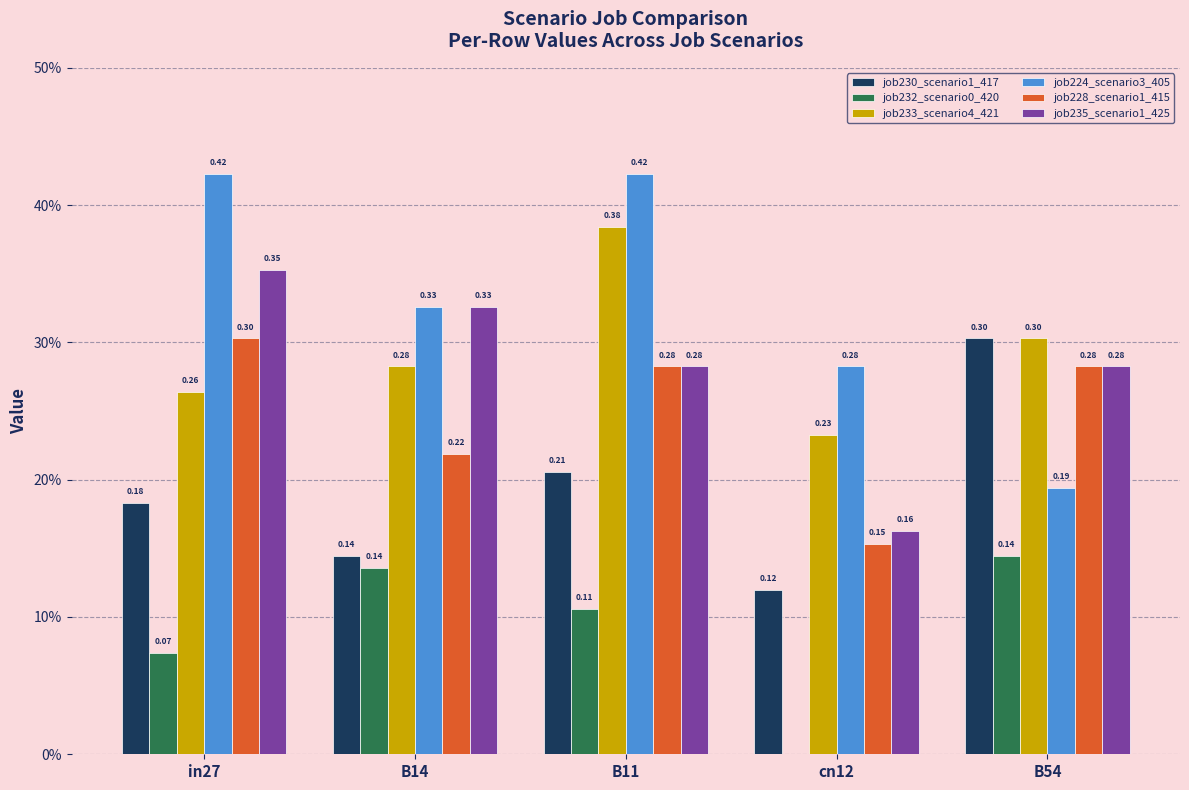

Does the chart contain stacked bars?

No